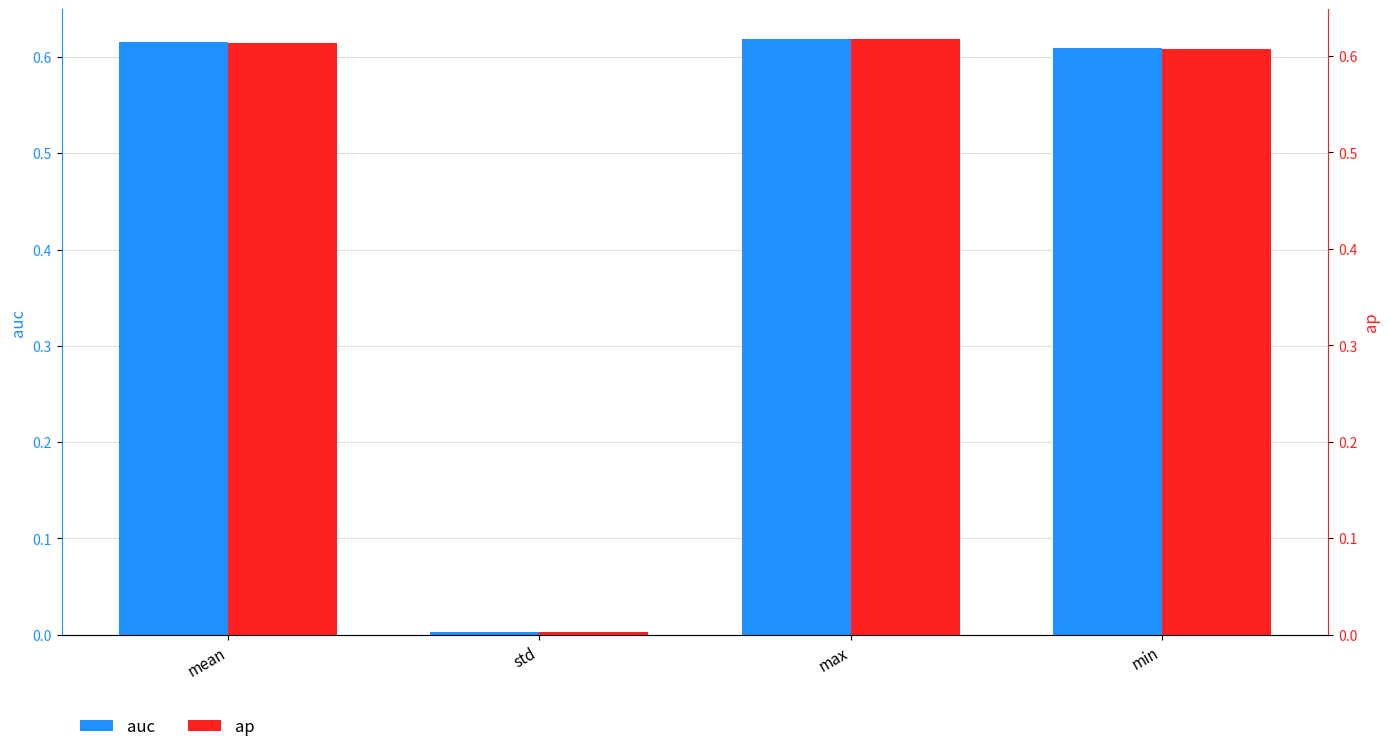

Which category has the lowest value in the auc series?

std